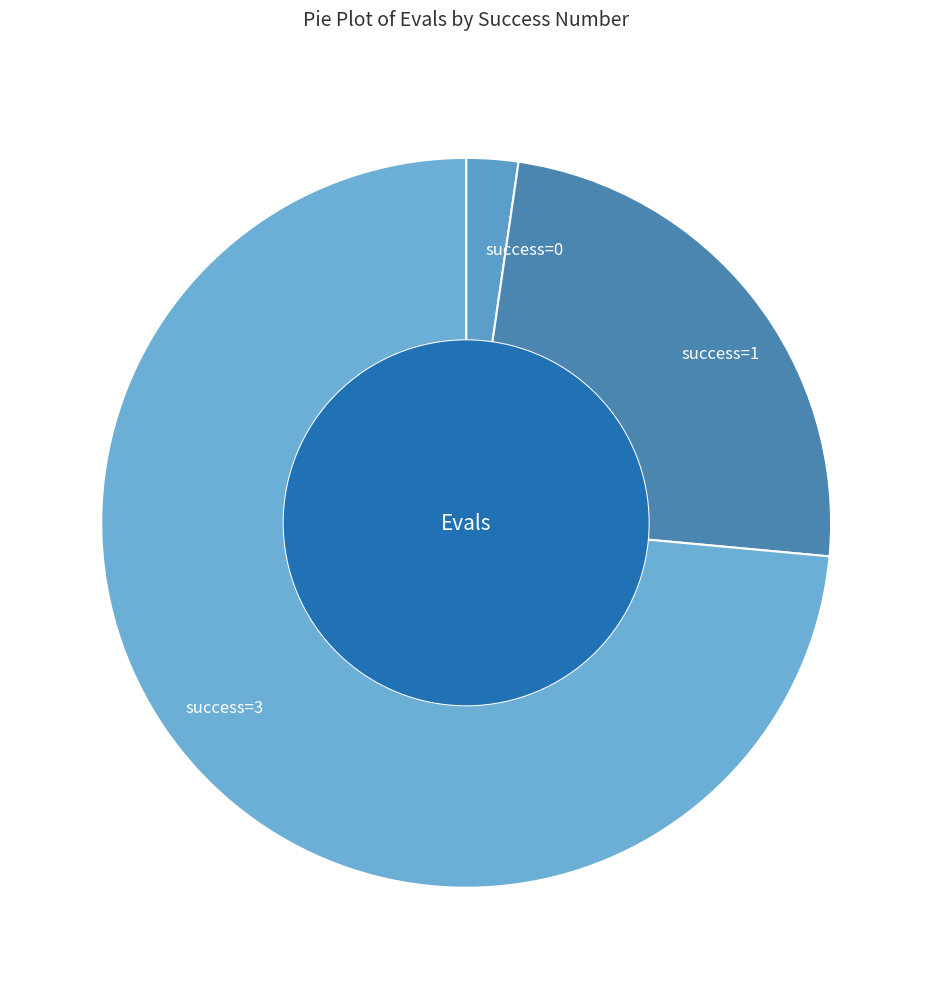

How many slices are in this pie chart?

3